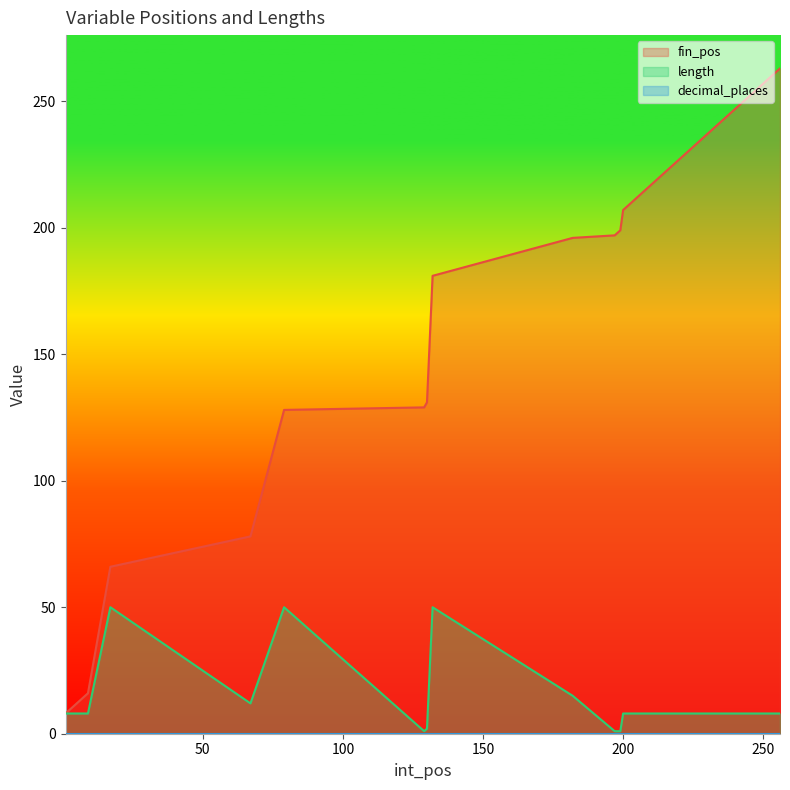

What is the value of the fin_pos point at the 4th from the left?

78